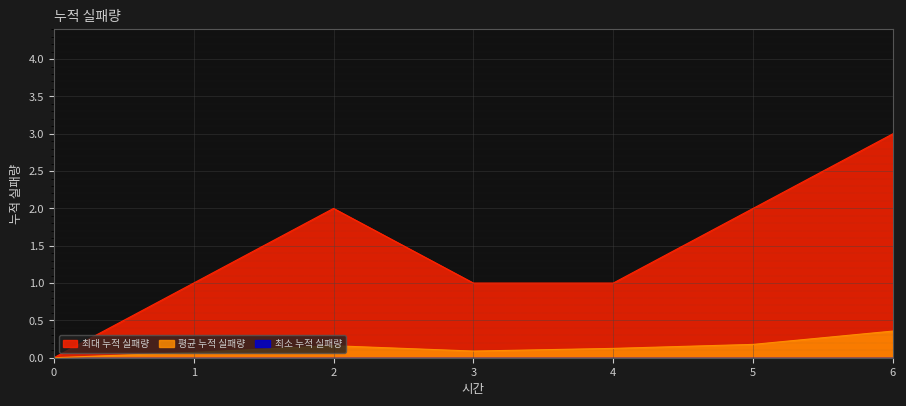

Rank the categories by 평균 누적 실패량 value from lowest to highest.

0, 1, 3, 4, 2, 5, 6